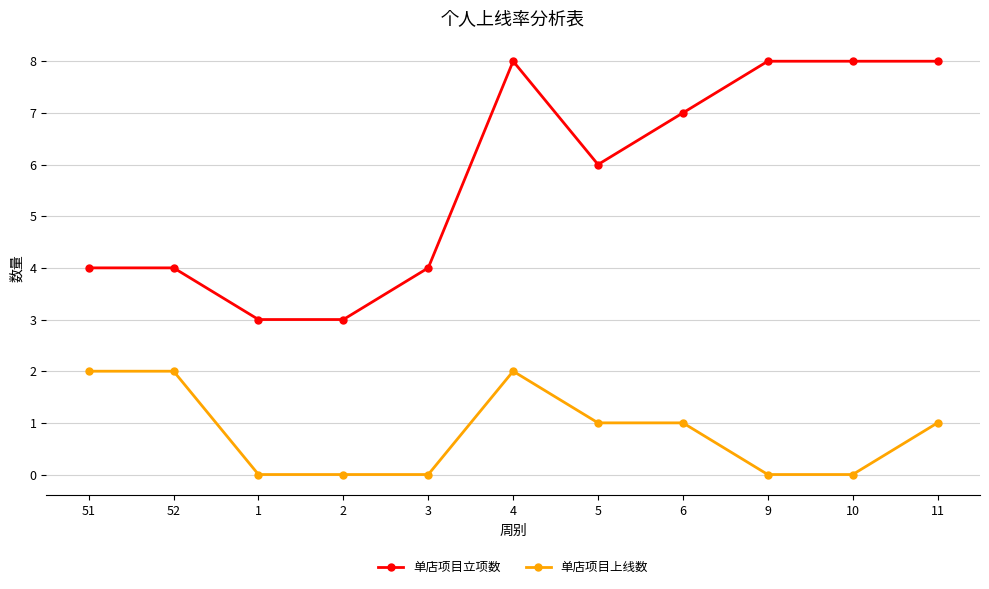

List the series in order of their peak value, lowest first.

单店项目上线数, 单店项目立项数